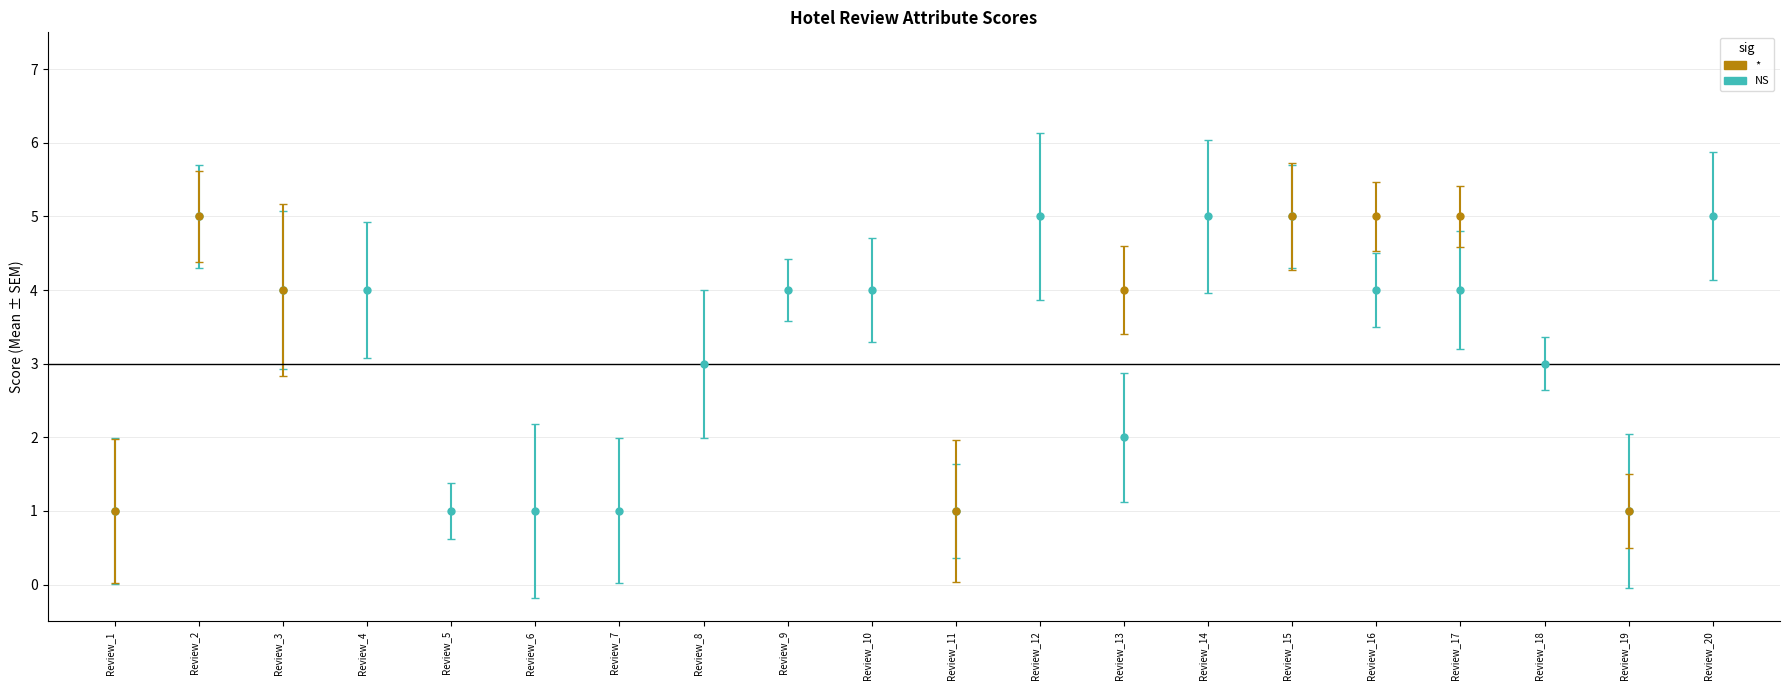

At which category is the sum across all series the highest?

16